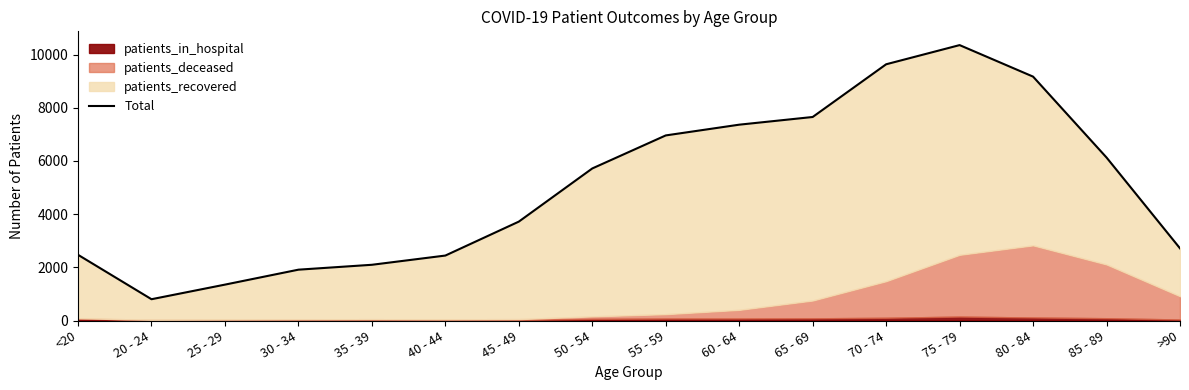

How many categories are shown in the chart?

16